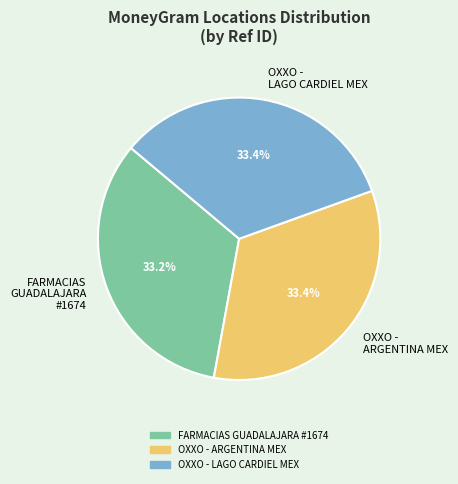

Approximately how many times larger is the value at FARMACIAS GUADALAJARA #1674 compared to OXXO - LAGO CARDIEL MEX?

1.0